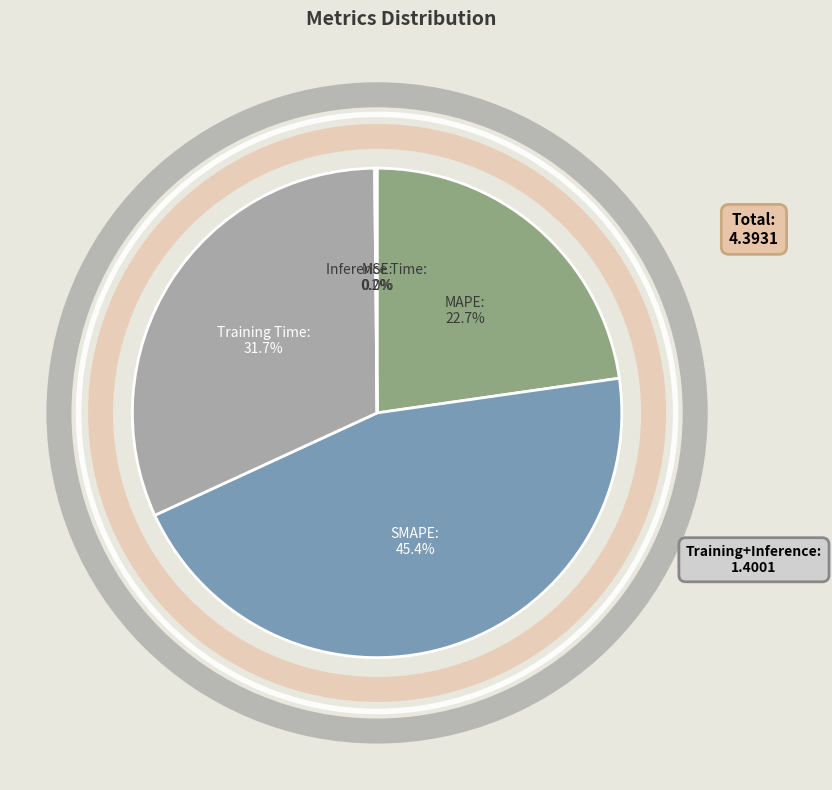

Combined, what portion of the pie is Training Time and MAPE?

54.4%